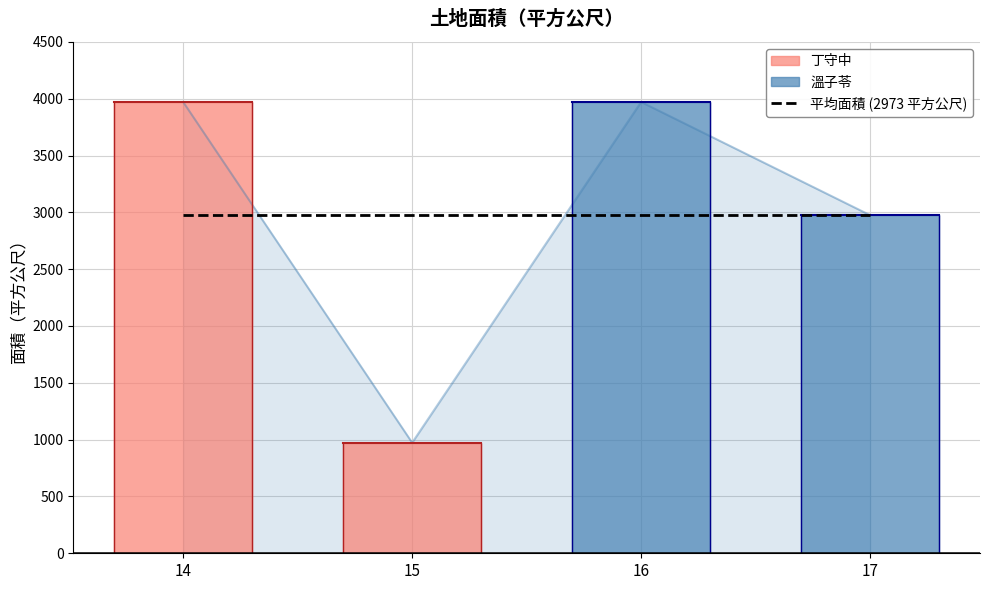

Approximately how many times larger is the value at 14 compared to 17?

1.3